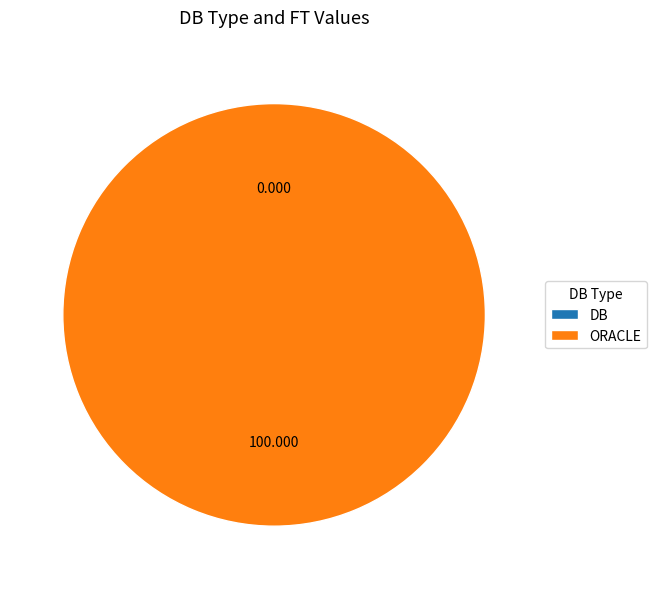

Which slice represents more than half of the pie?

ORACLE